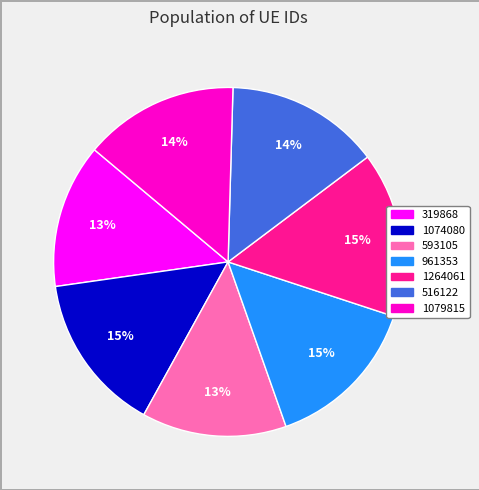

Is it true that 961353 is 15% of the pie?

True